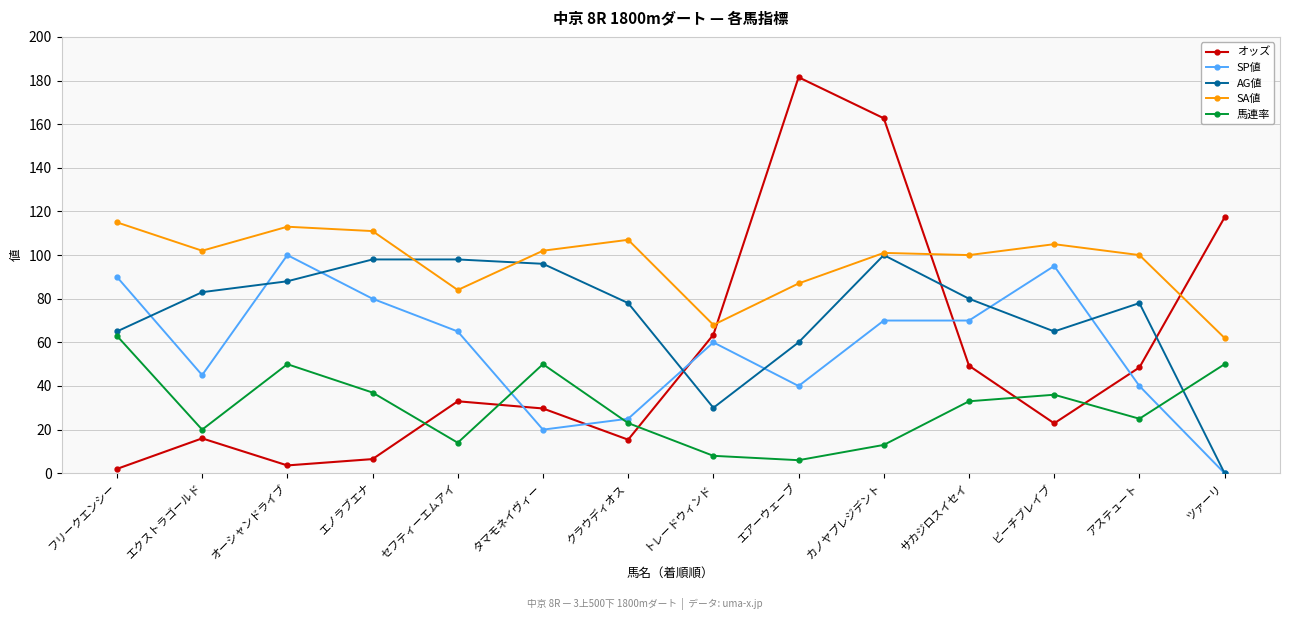

Does the chart have visible grid lines?

Yes